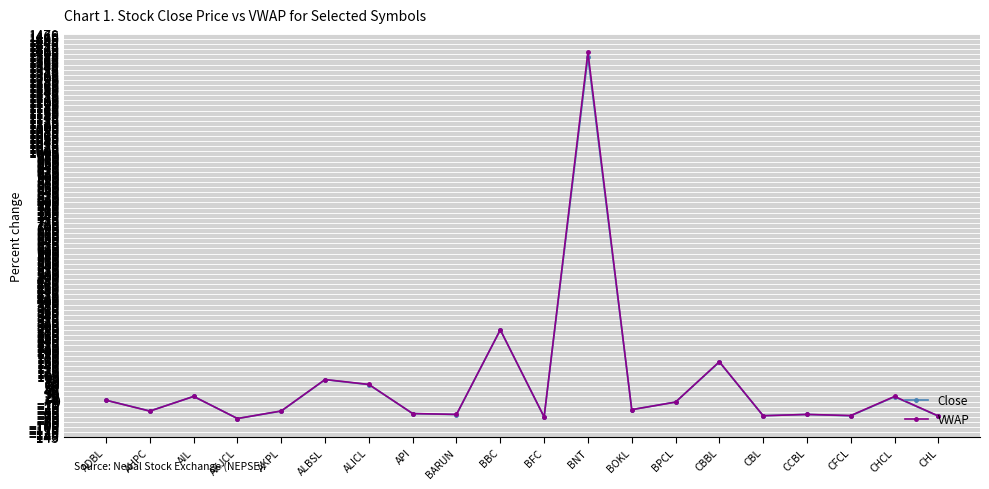

What is the label of the 15th point from the right?

ALBSL